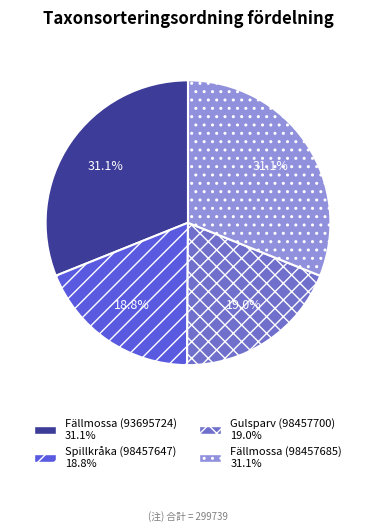

Is there any slice that represents more than half of the pie?

No